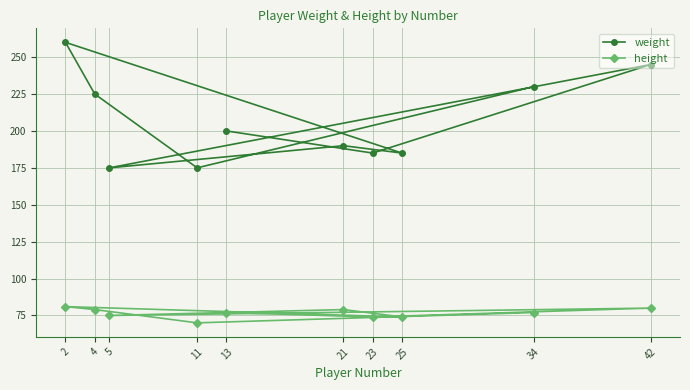

Rank the categories by weight value from highest to lowest.

2, 42, 34, 4, 13, 21, 23, 25, 5, 11